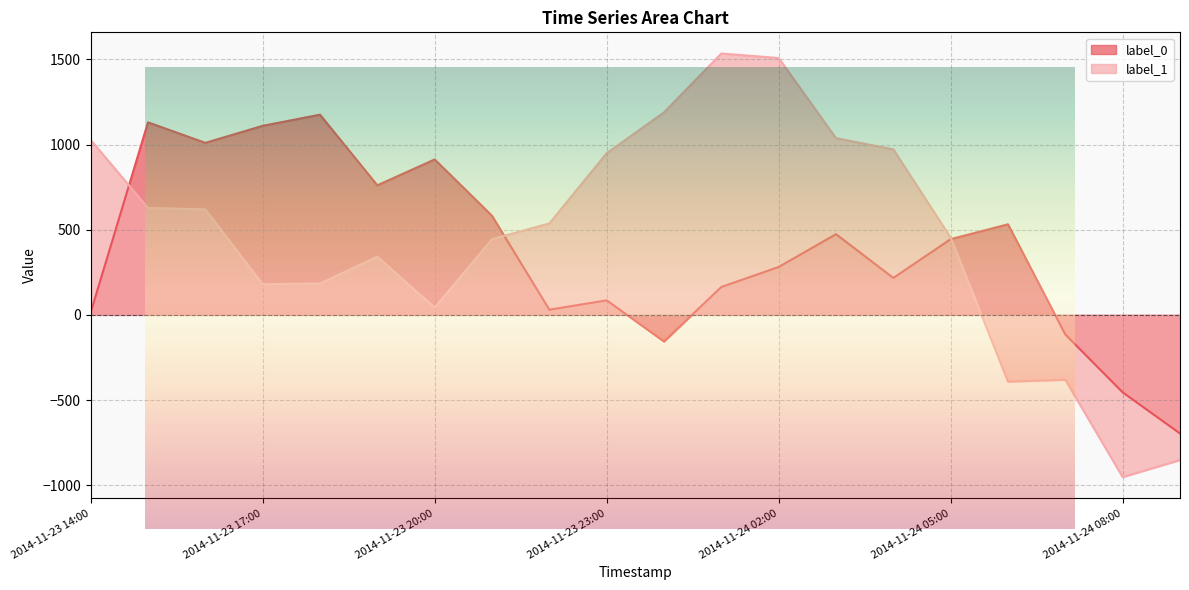

Where is label_0 nearest to the value 239?

2014-11-24 04:00